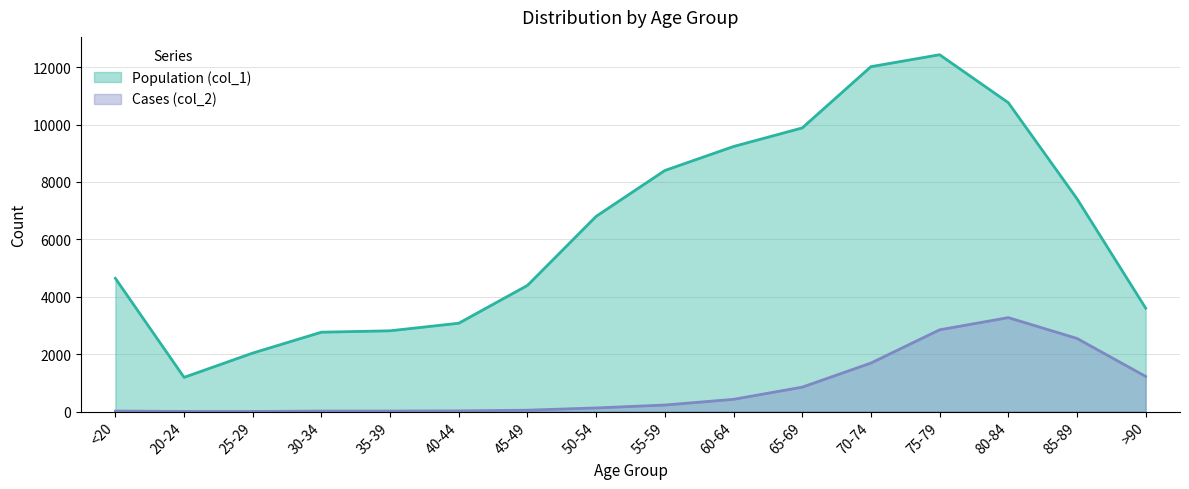

What is the label of the 11th point from the left?

65-69